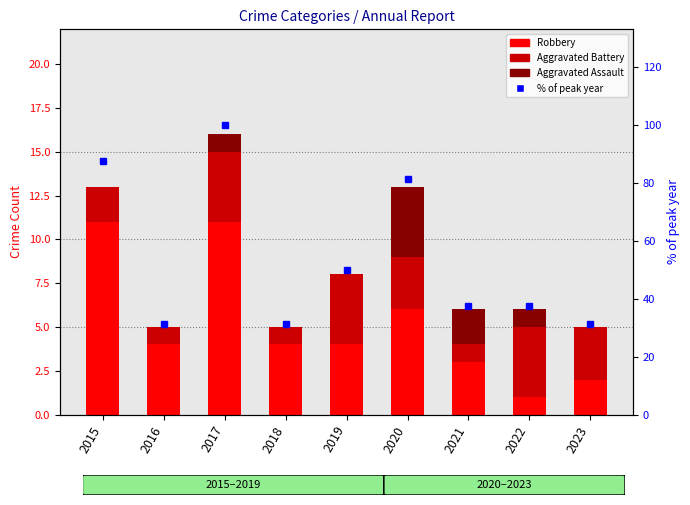

At which category is the sum across all series the highest?

2017